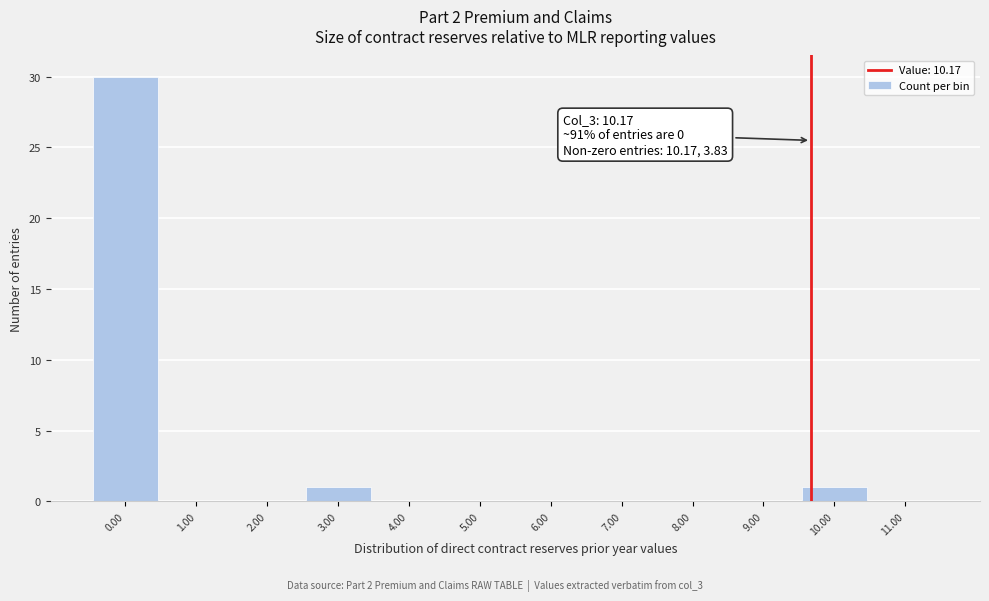

Reading left to right, transcribe all the data shown in this chart.

0.00=30	1.00=0	2.00=0	3.00=1	4.00=0	5.00=0	6.00=0	7.00=0	8.00=0	9.00=0	10.00=1	11.00=0